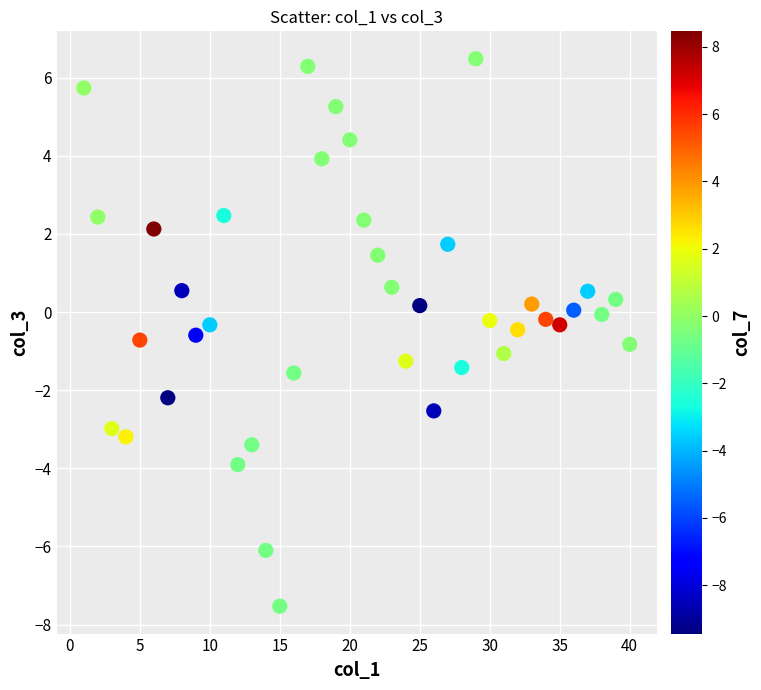

What is the range of Y values (max minus min)?

14.0